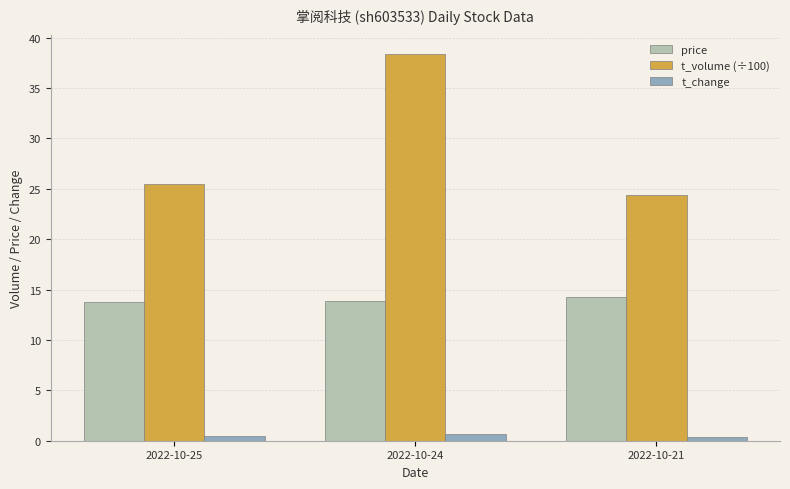

What is the value of the t_volume (÷100) bar at the 1st from the left?

25.5